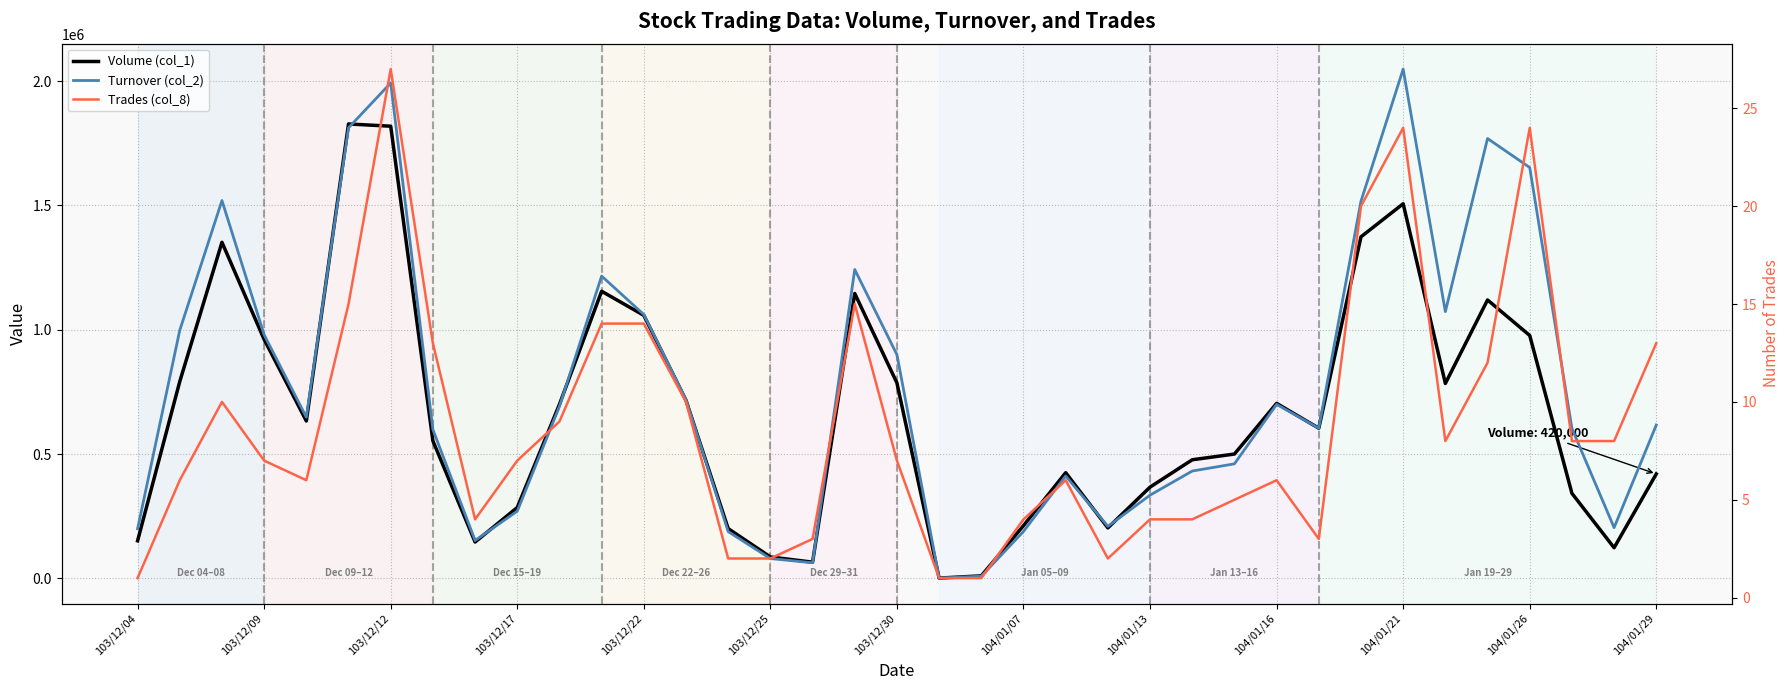

How many lines are shown in the chart?

3